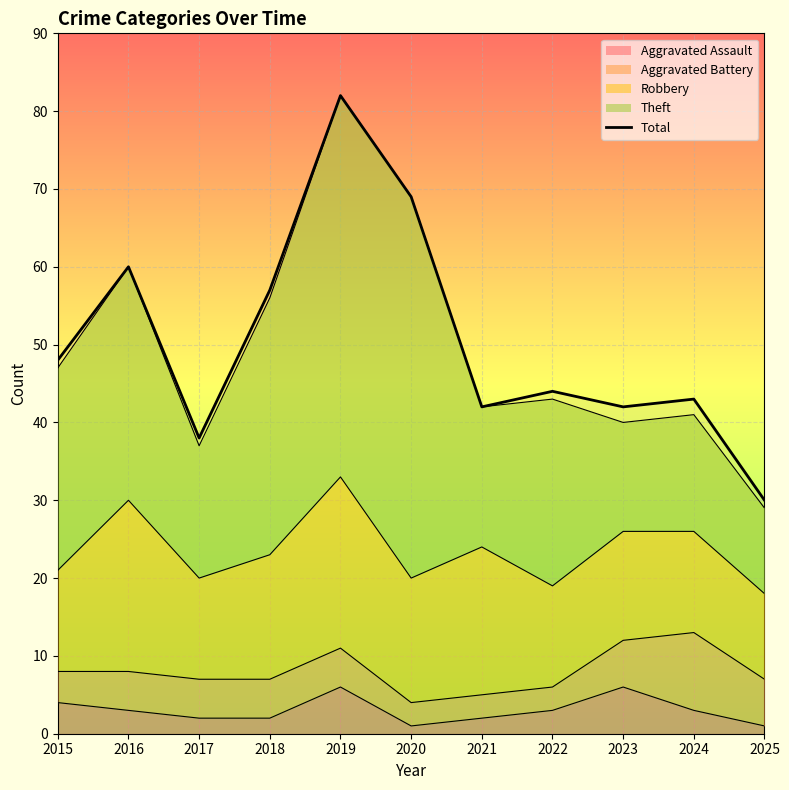

True or false: the data shows 69 at 2020.

True